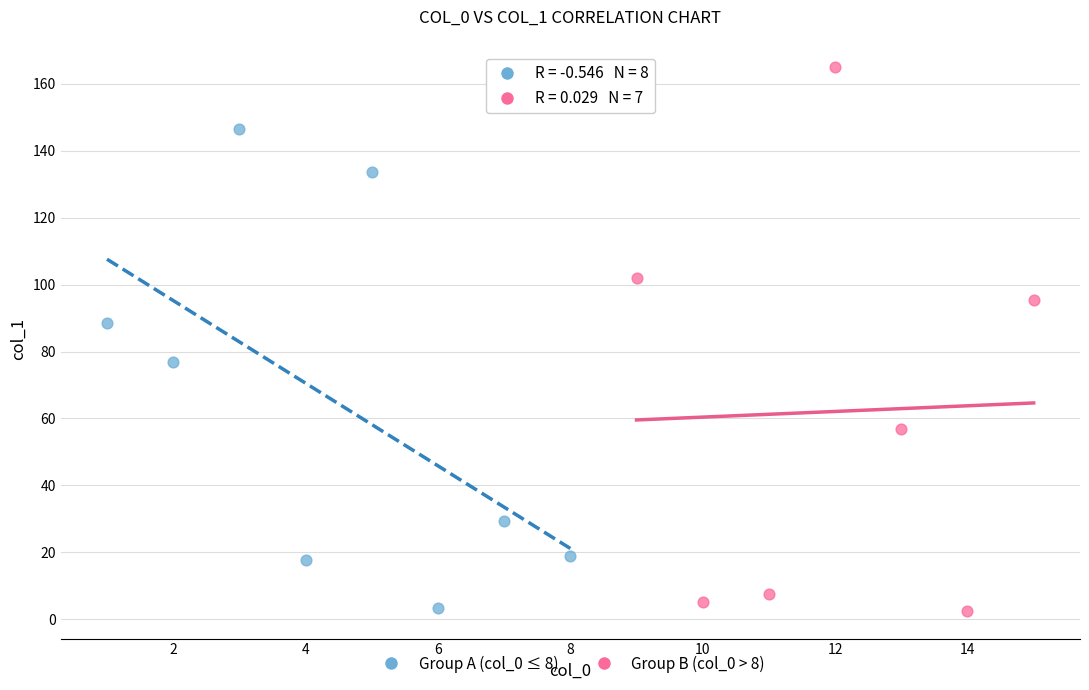

Which series contains the highest Y value?

Group B (col_0 > 8)